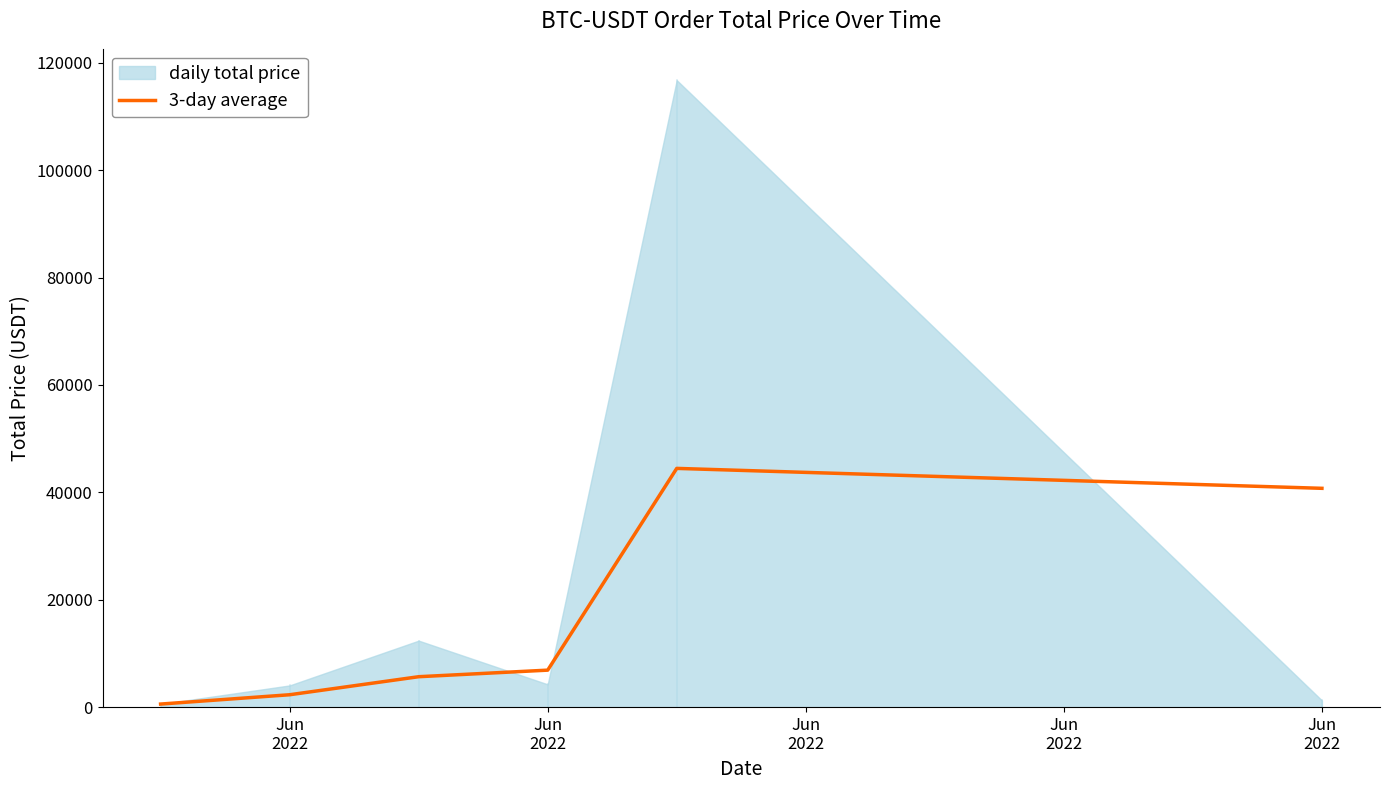

How many categories are shown in the chart?

6